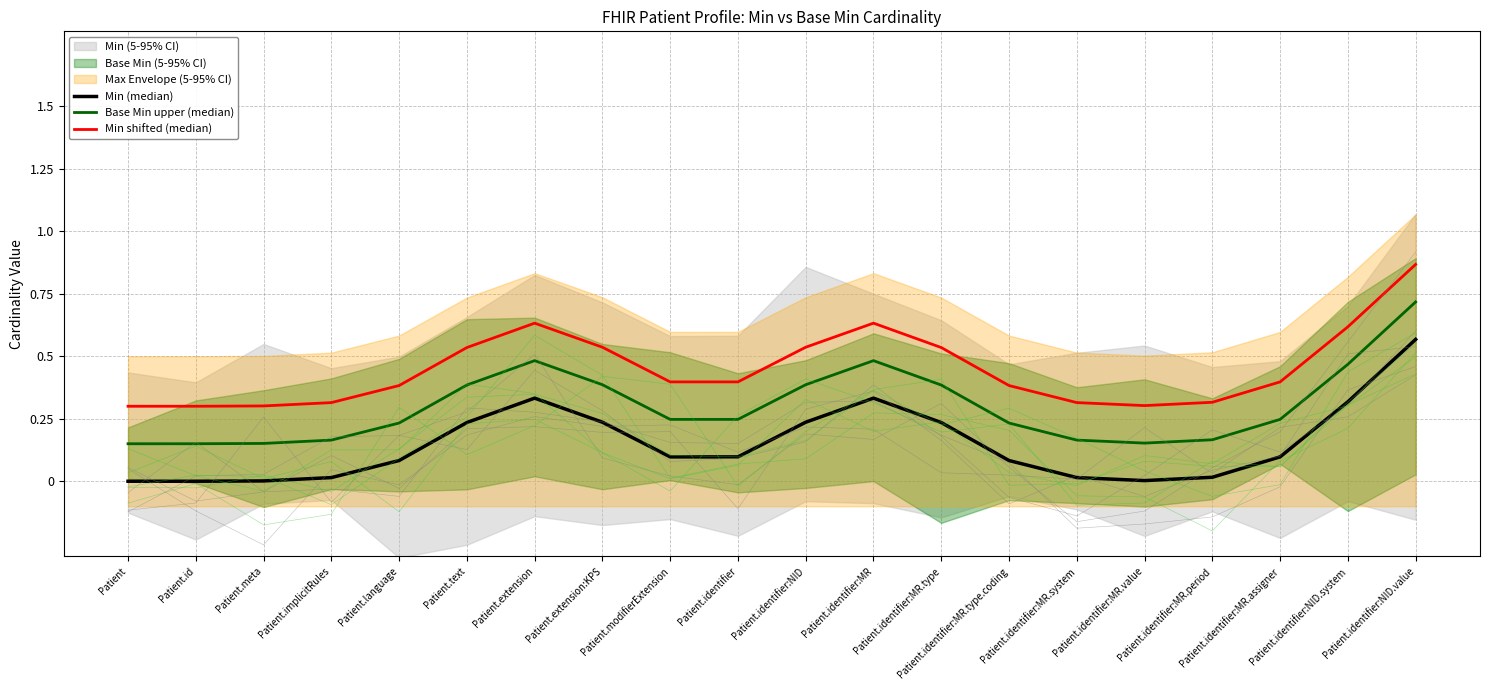

Is it true that Base Min upper (median) equals 0.2 at Patient.identifier:NID?

False